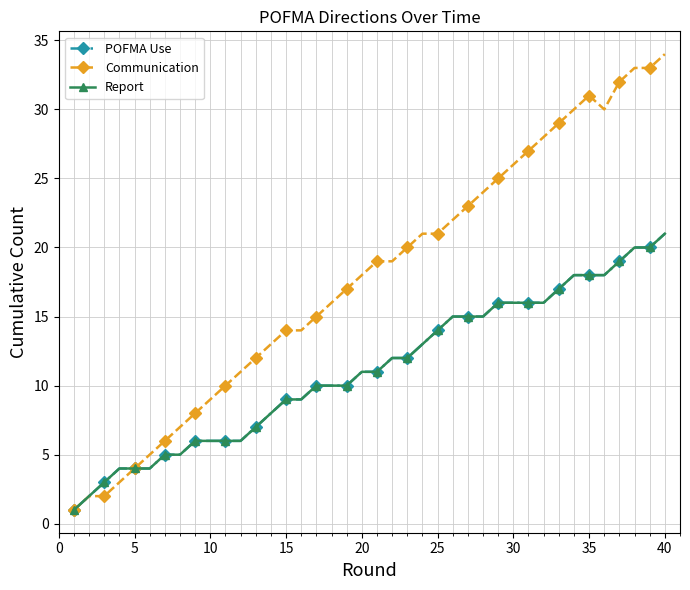

Is this an area chart (filled region under the line)?

No